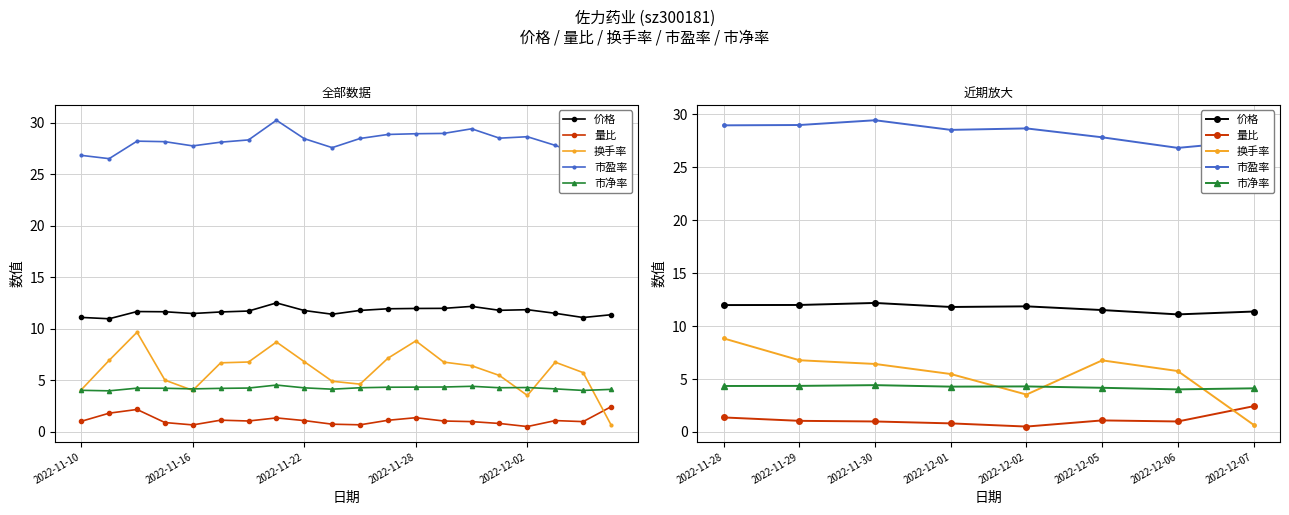

In 换手率, how many points are higher than both neighbors (excluding endpoints)?

1